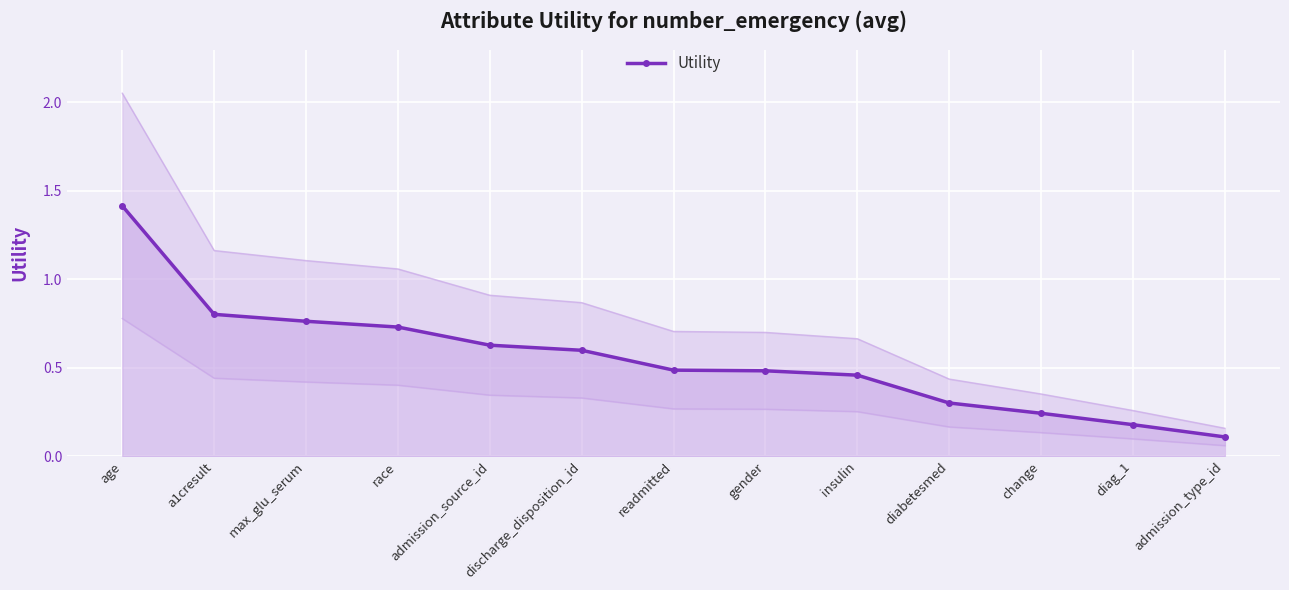

List the labels in order of value, smallest first.

admission_type_id, diag_1, change, diabetesmed, insulin, gender, readmitted, discharge_disposition_id, admission_source_id, race, max_glu_serum, a1cresult, age